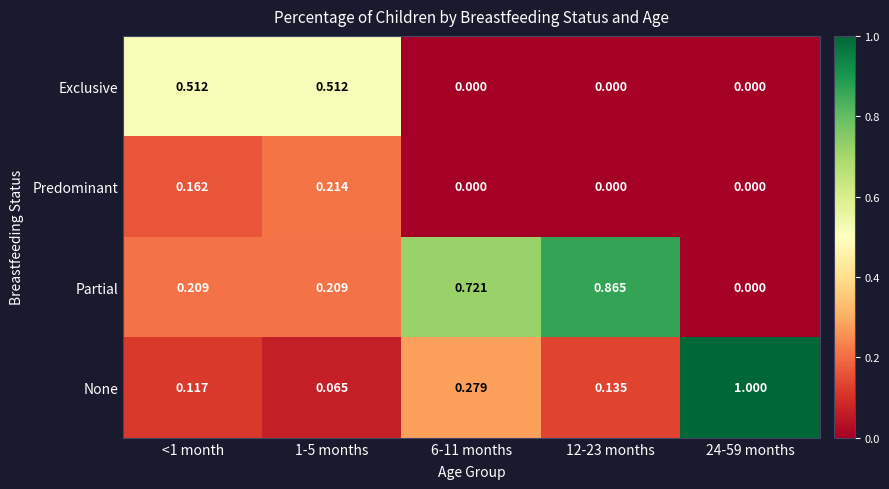

Which series has the largest total across all categories?

Partial